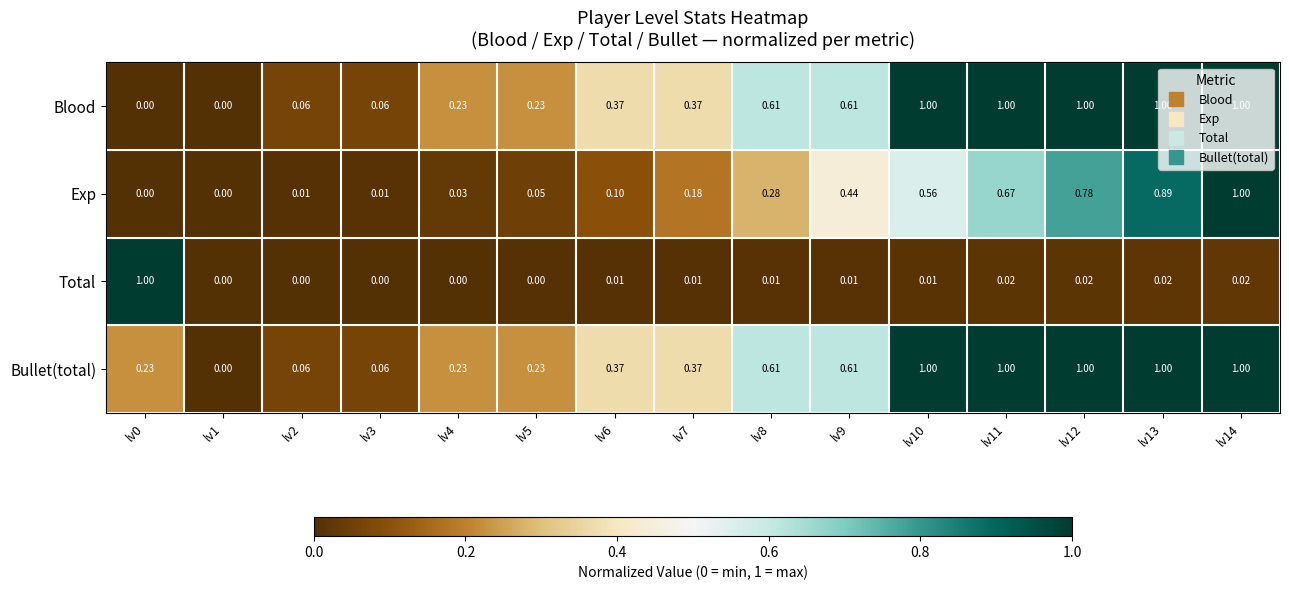

Is the value of Blood at lv3 greater than the value of Bullet(total) at lv8?

No